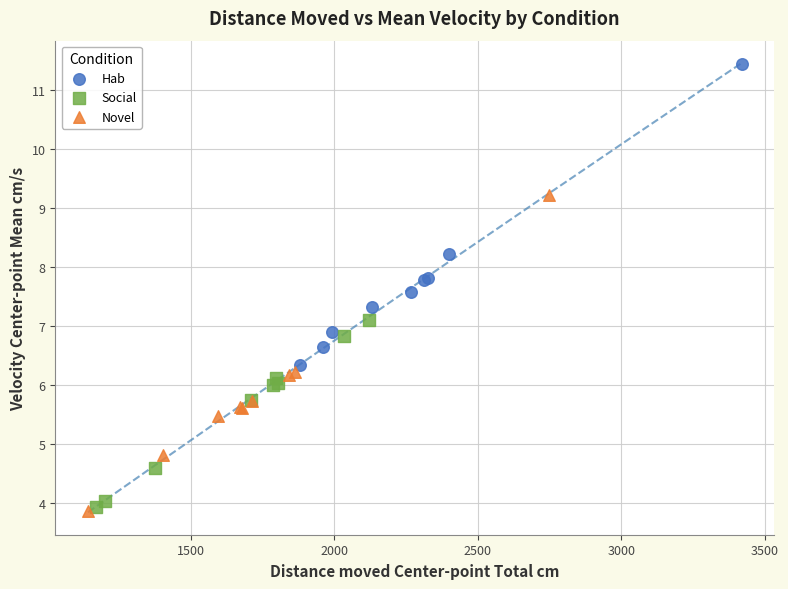

Which series contains the highest Y value?

Hab